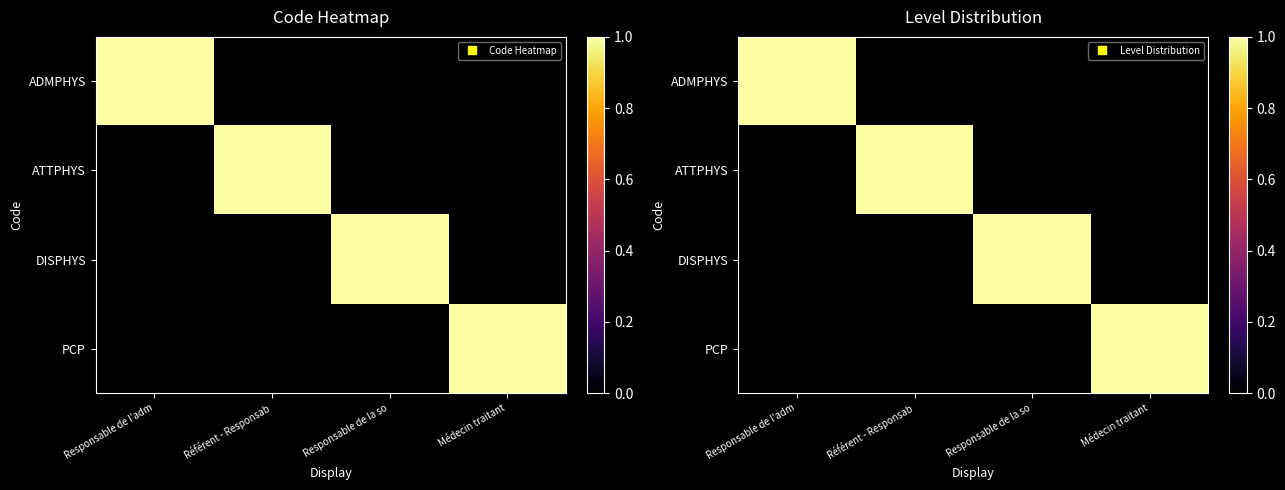

What is the sum of the PCP values at Médecin traitant and Responsable de la so?

1